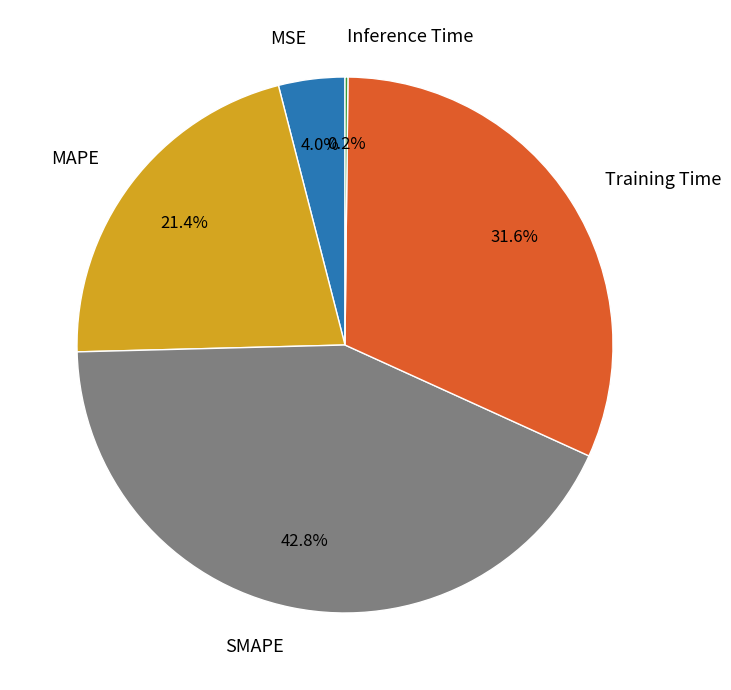

Does MAPE represent more than half of the total?

No